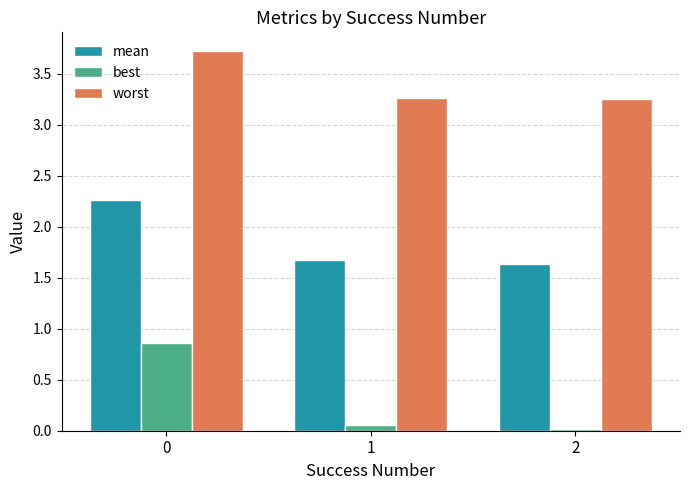

What are all the series names shown in the legend?

mean, best, worst